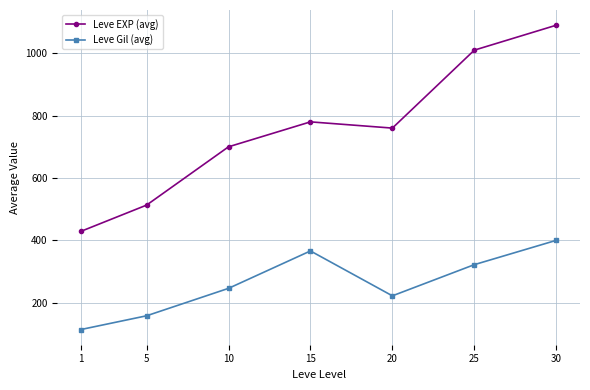

At 1, list the series in order from largest to smallest.

Leve EXP (avg), Leve Gil (avg)